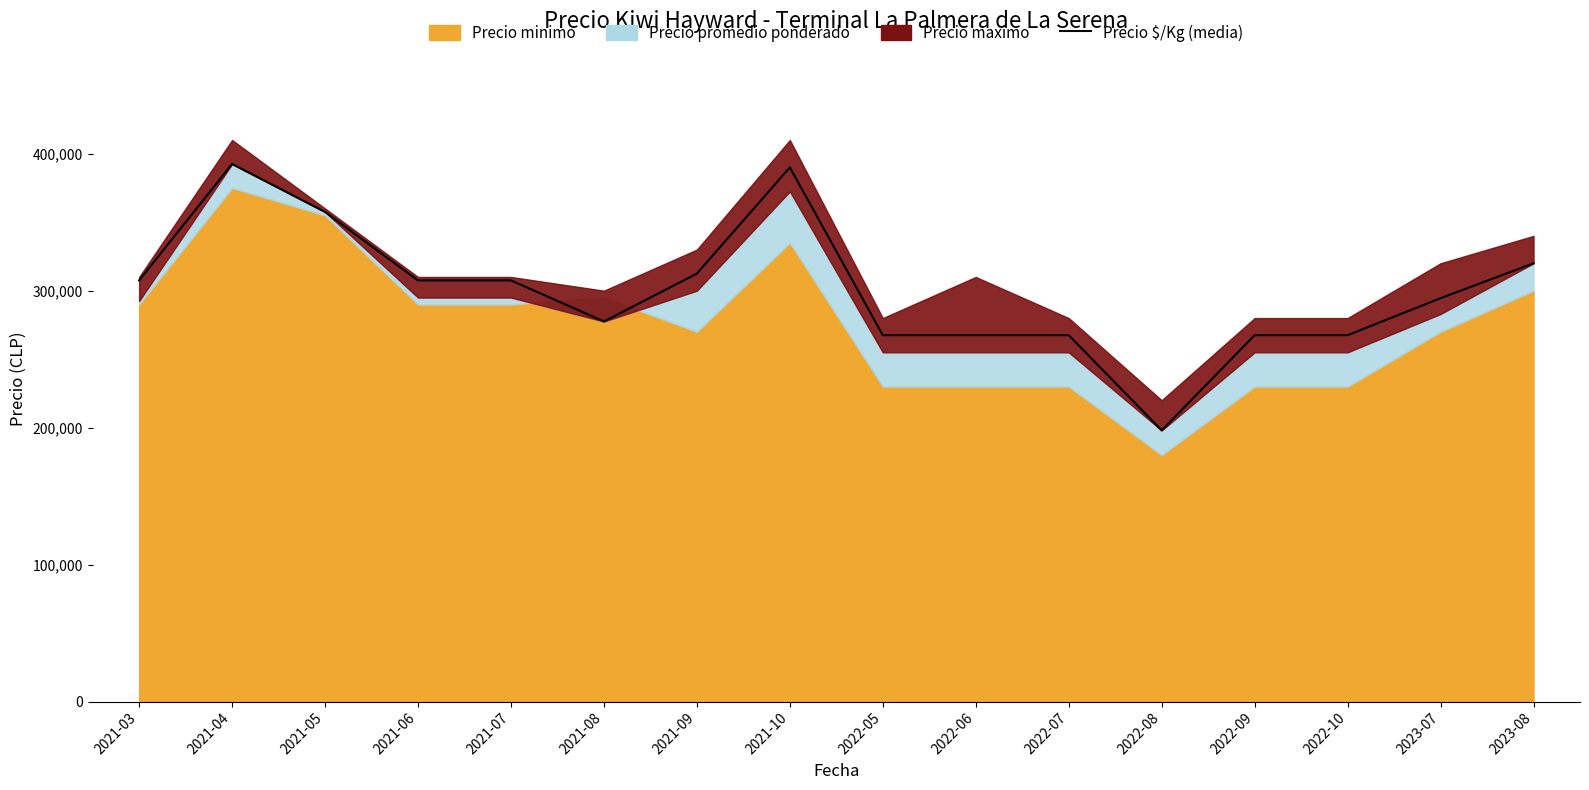

At which category does the data reach its first local valley?

2021-08